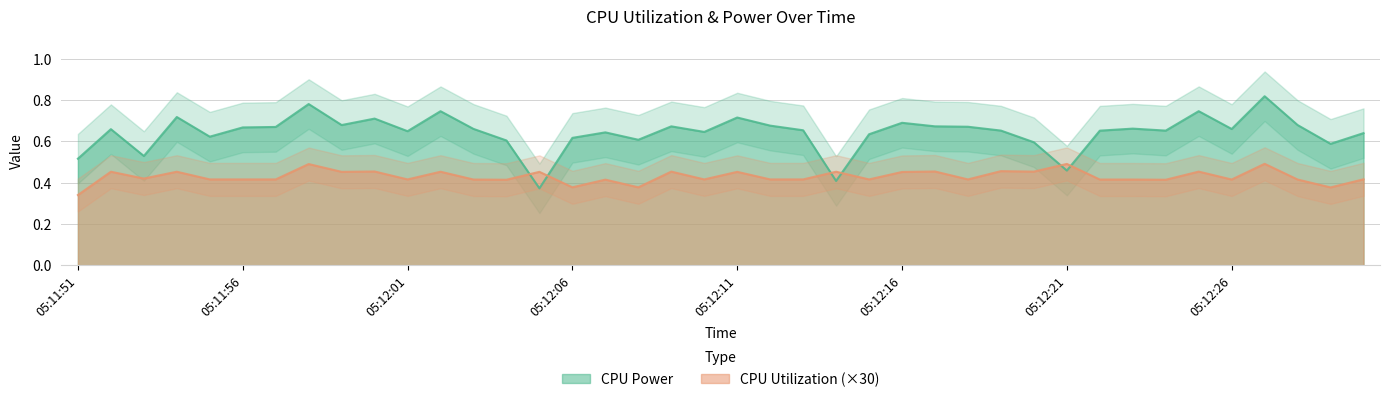

True or false: CPU Utilization and CPU Power intersect in this chart.

True